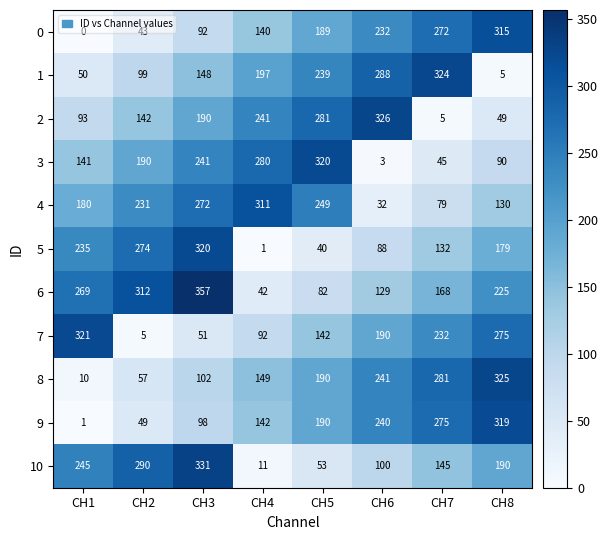

Which series has the largest range (max minus min)?

2